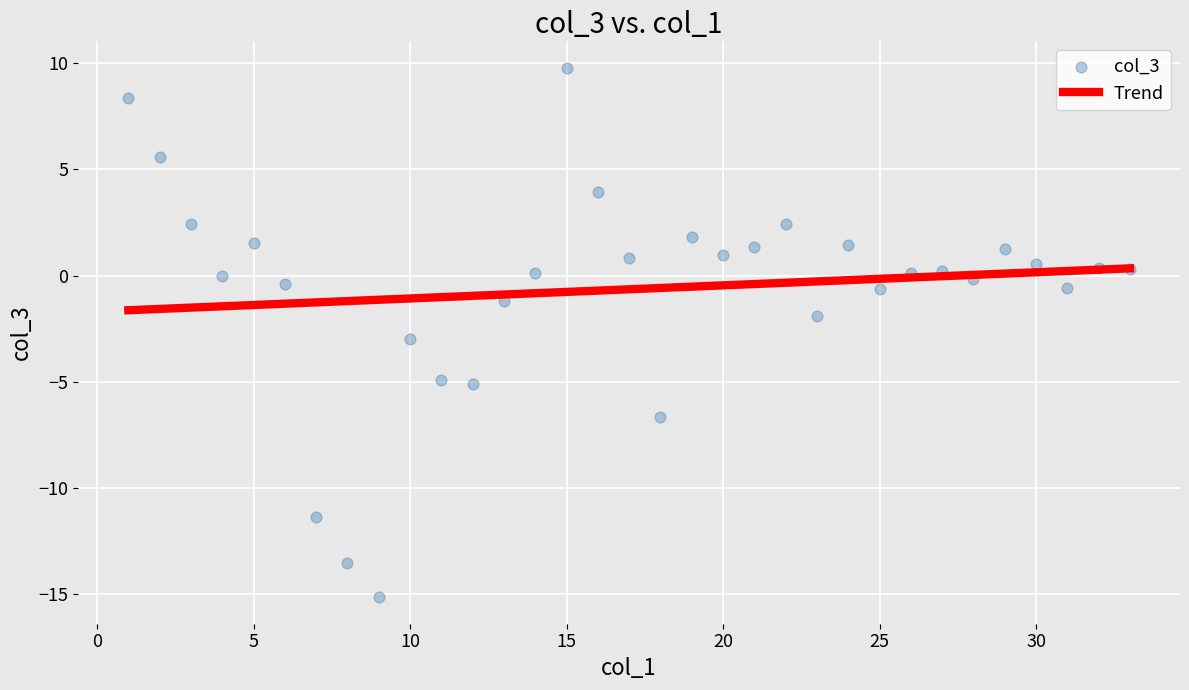

What is the range of Y values (max minus min)?

25.0